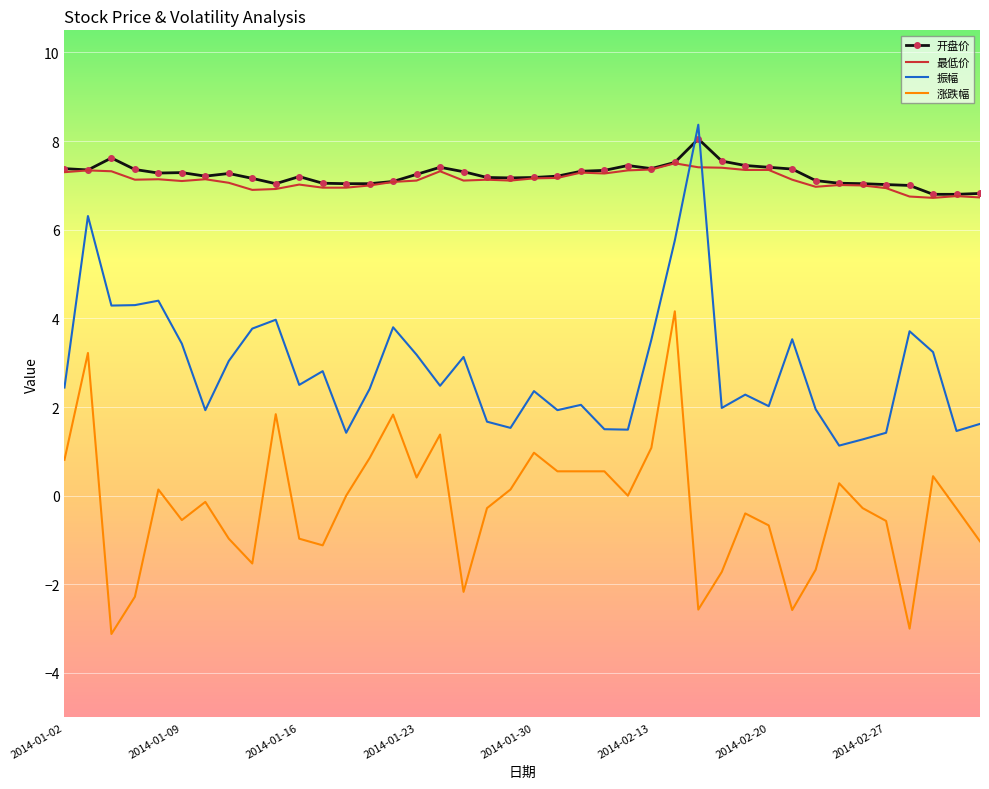

True or false: 振幅 and 涨跌幅 intersect in this chart.

False